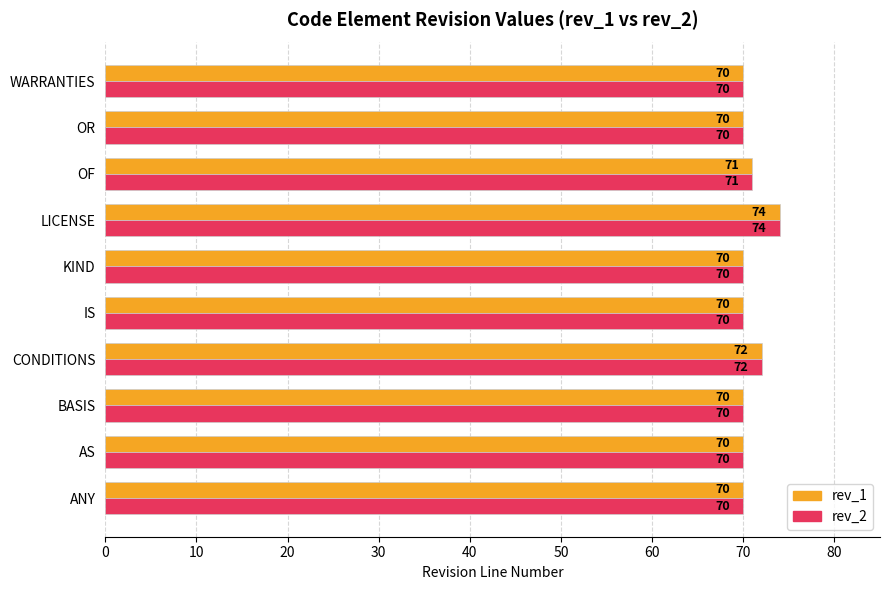

Is it true that rev_1 equals 111 at IS?

False